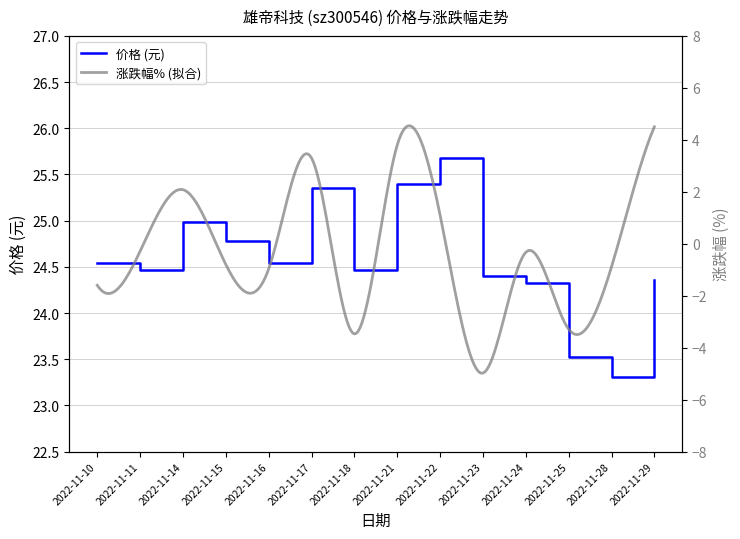

What is the difference between the second highest and minimum values?

2.1